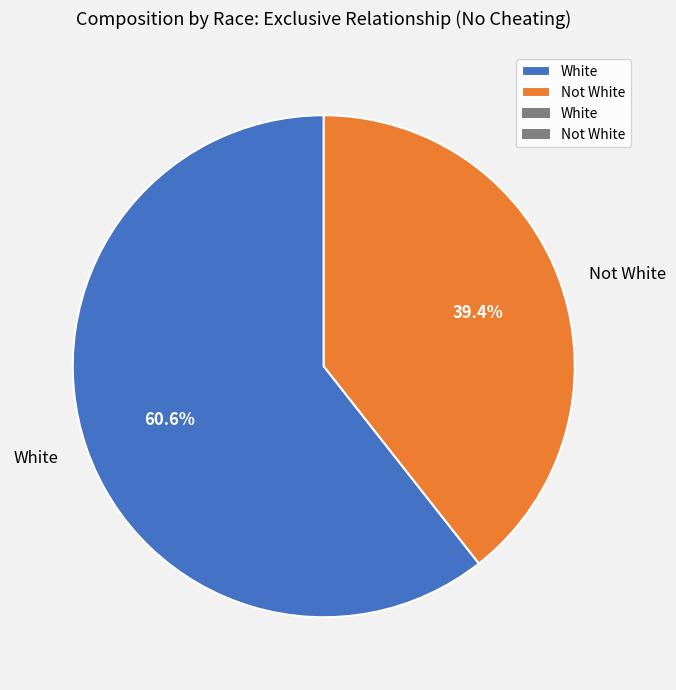

Which category has the smallest portion of the pie?

Not White